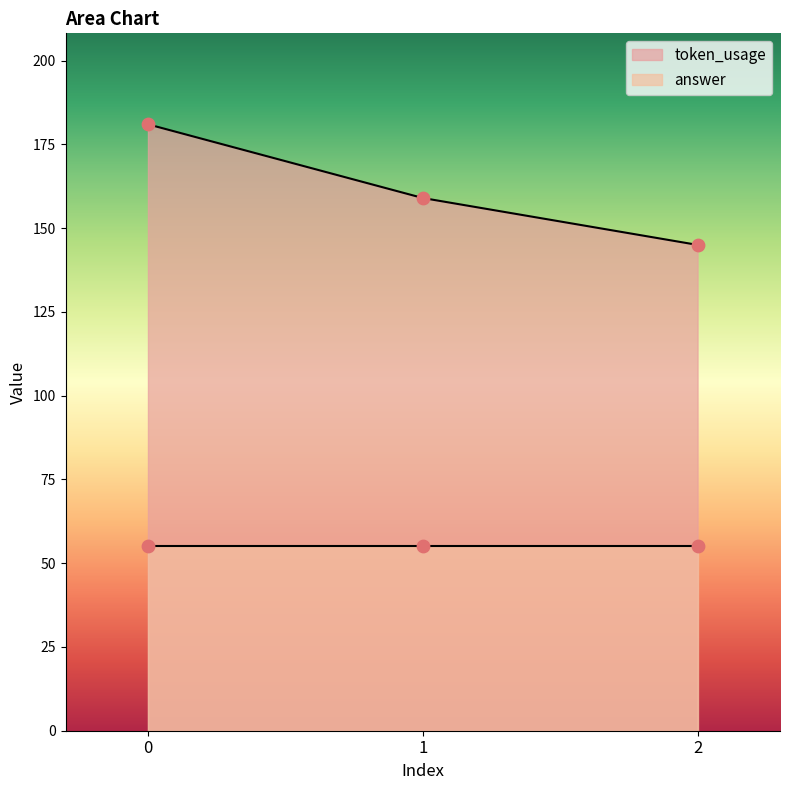

What is the change in value from 0 to 2?

-36